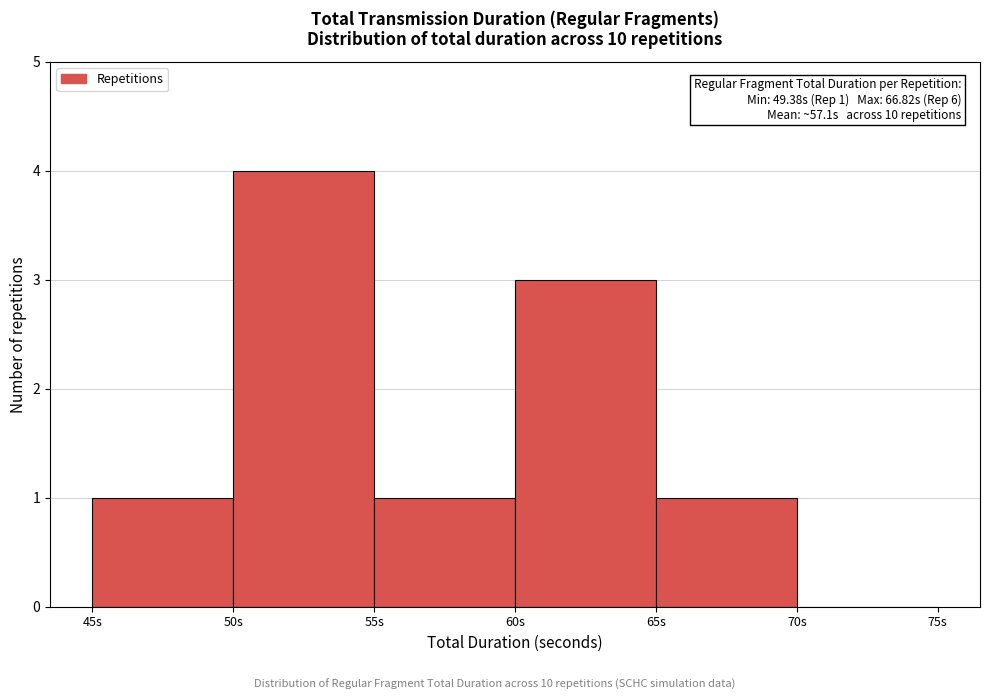

Which range on the x-axis has the tallest bar?

50 to 55